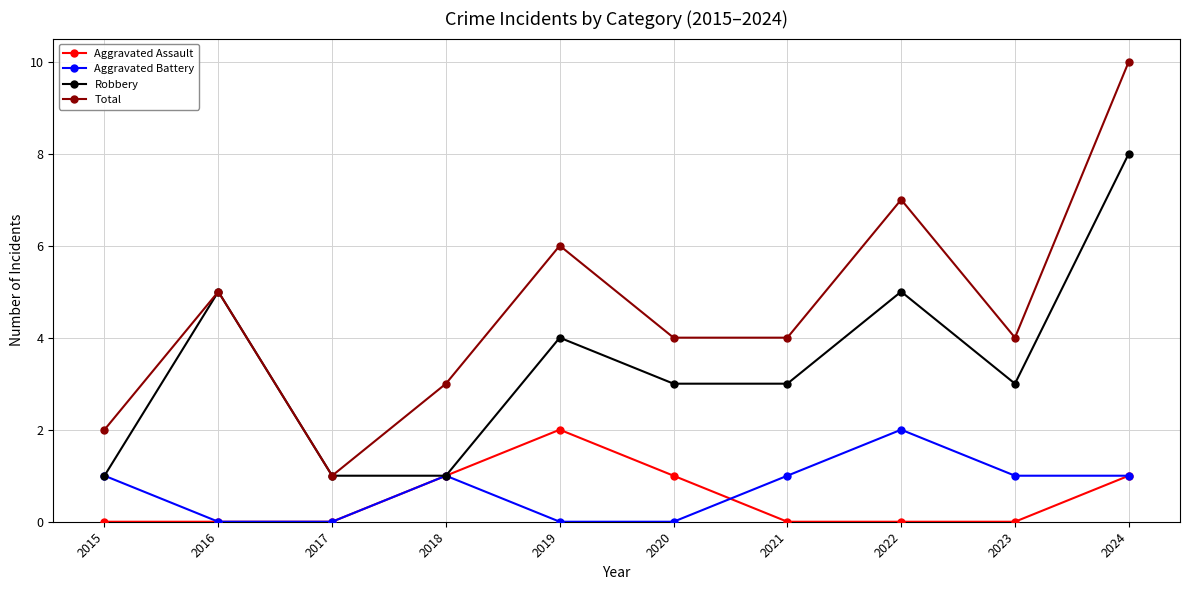

Which category has the highest value across all series?

2024